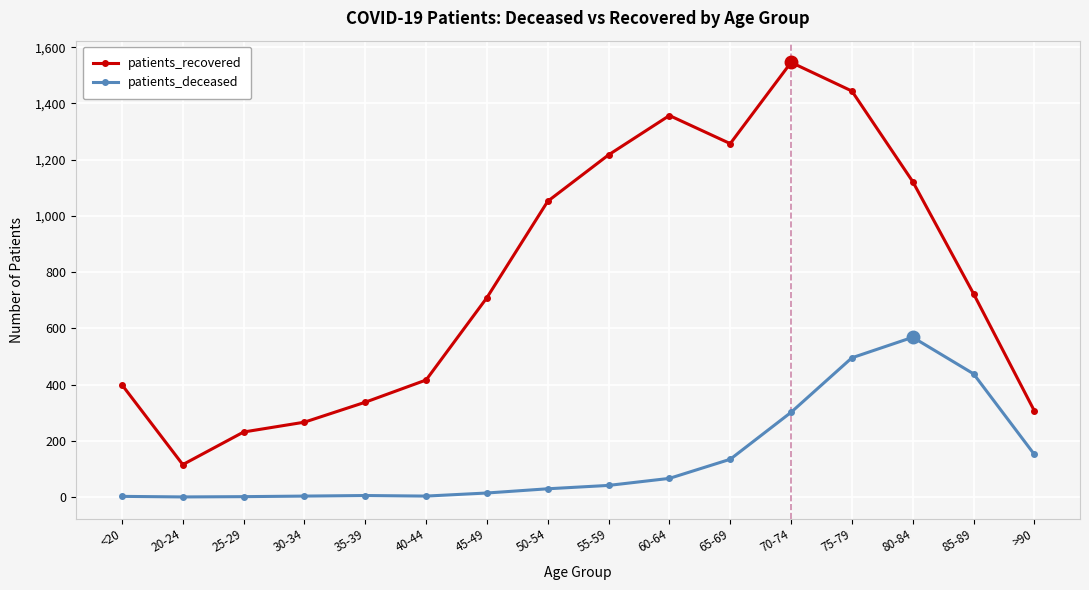

What is the spread (max minus min) of values at 25-29?

230